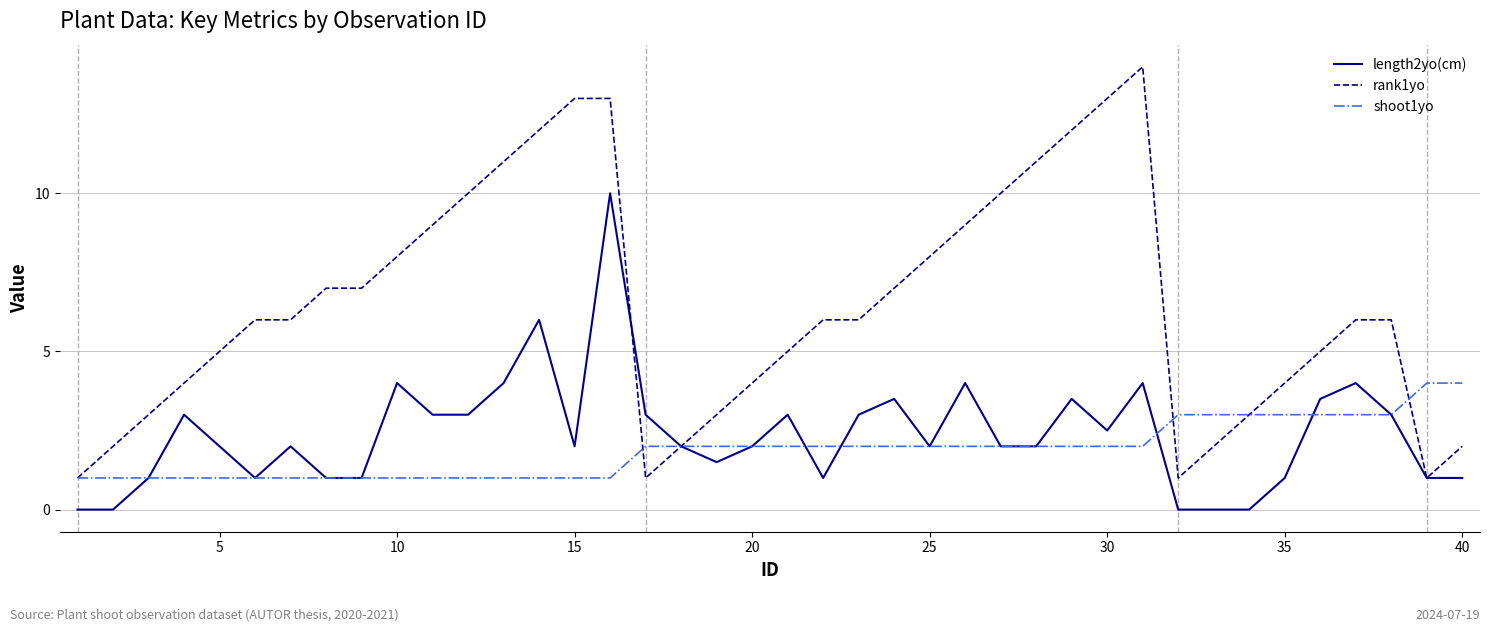

What is the maximum value for length2yo(cm)?

10.0